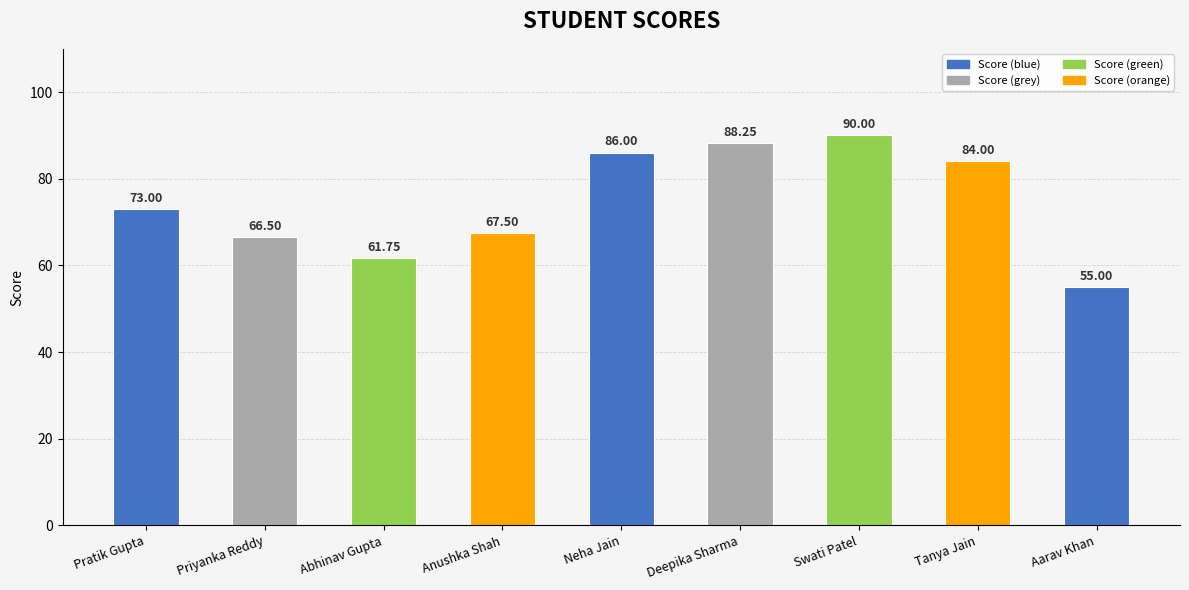

The chart shows a value of 88.7 at Anushka Shah. True or false?

False